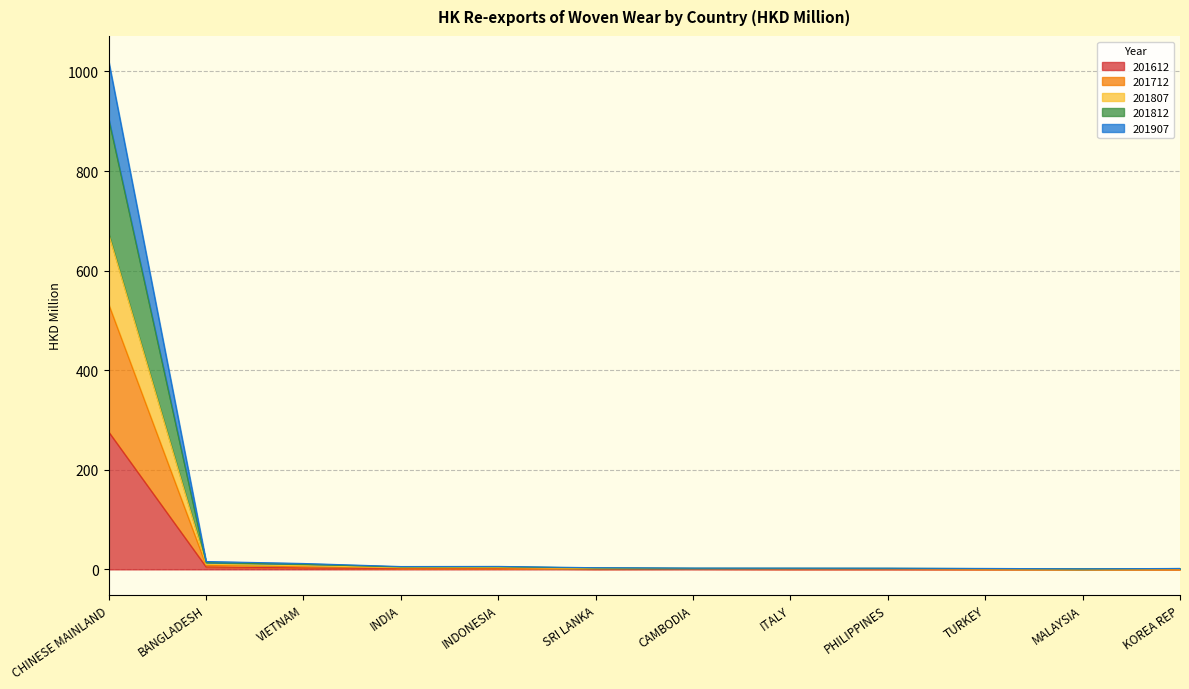

The value of 201712 at INDIA is 4.8. True or false?

True